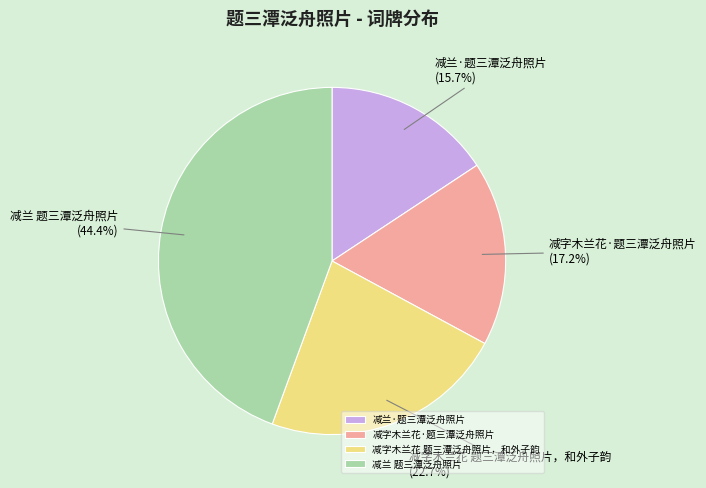

What is the largest slice in the pie chart?

减兰 题三潭泛舟照片